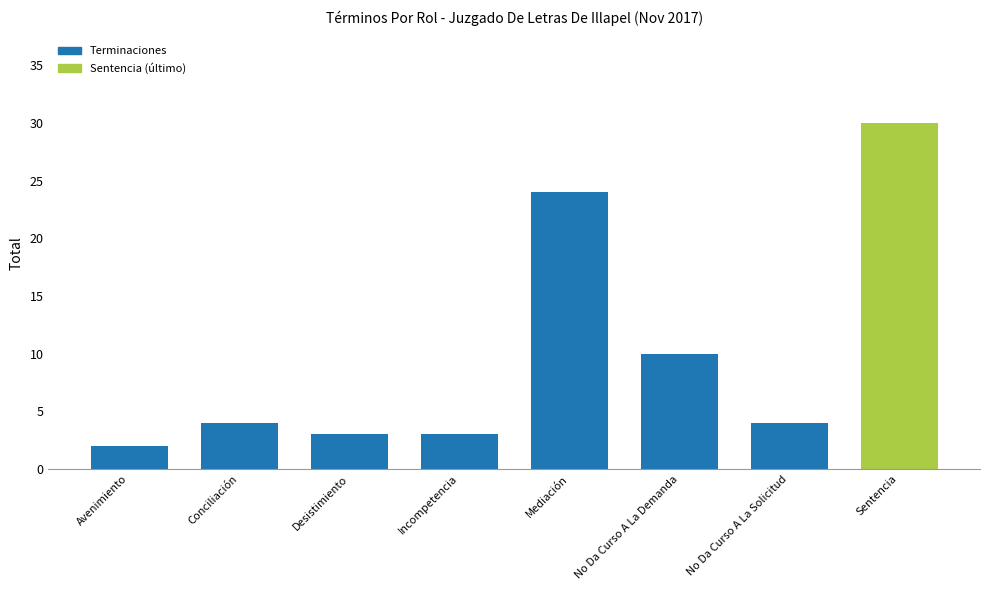

Is it true that the value at No Da Curso A La Solicitud is 4?

True